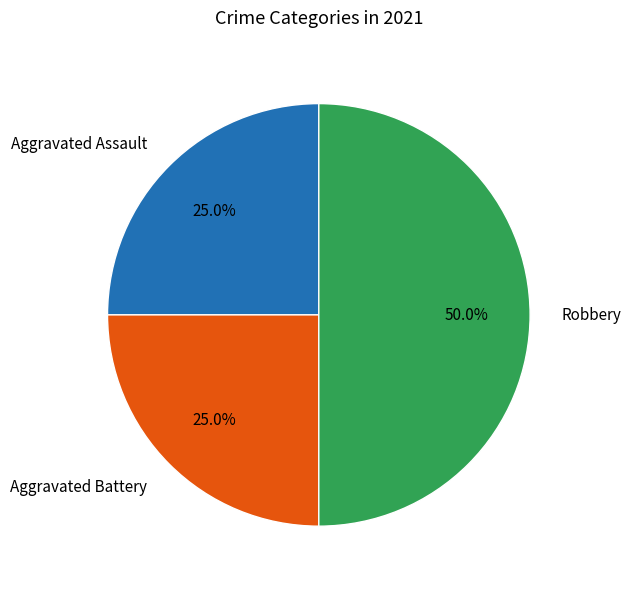

Combined, what portion of the pie is Robbery and Aggravated Assault?

75.0%